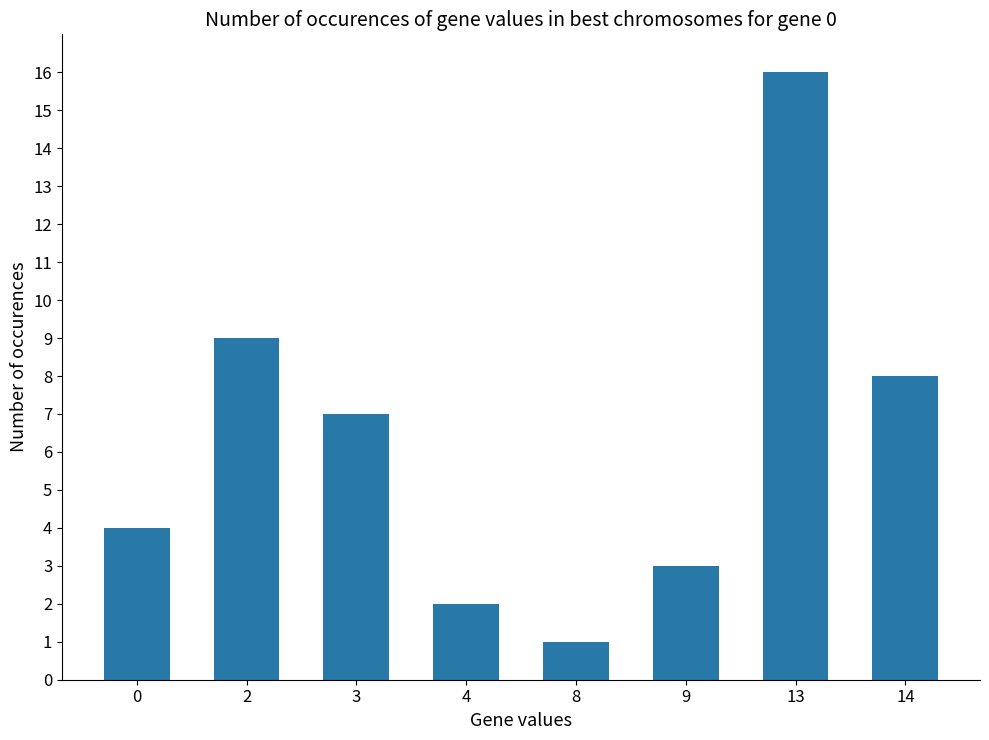

Read the value at 9, to the nearest 5.

5